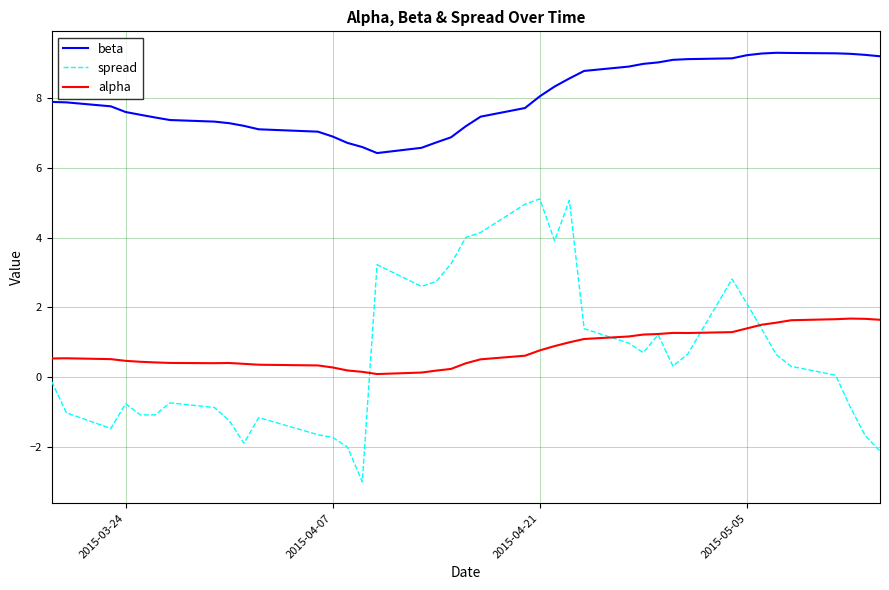

Does the chart have visible grid lines?

Yes